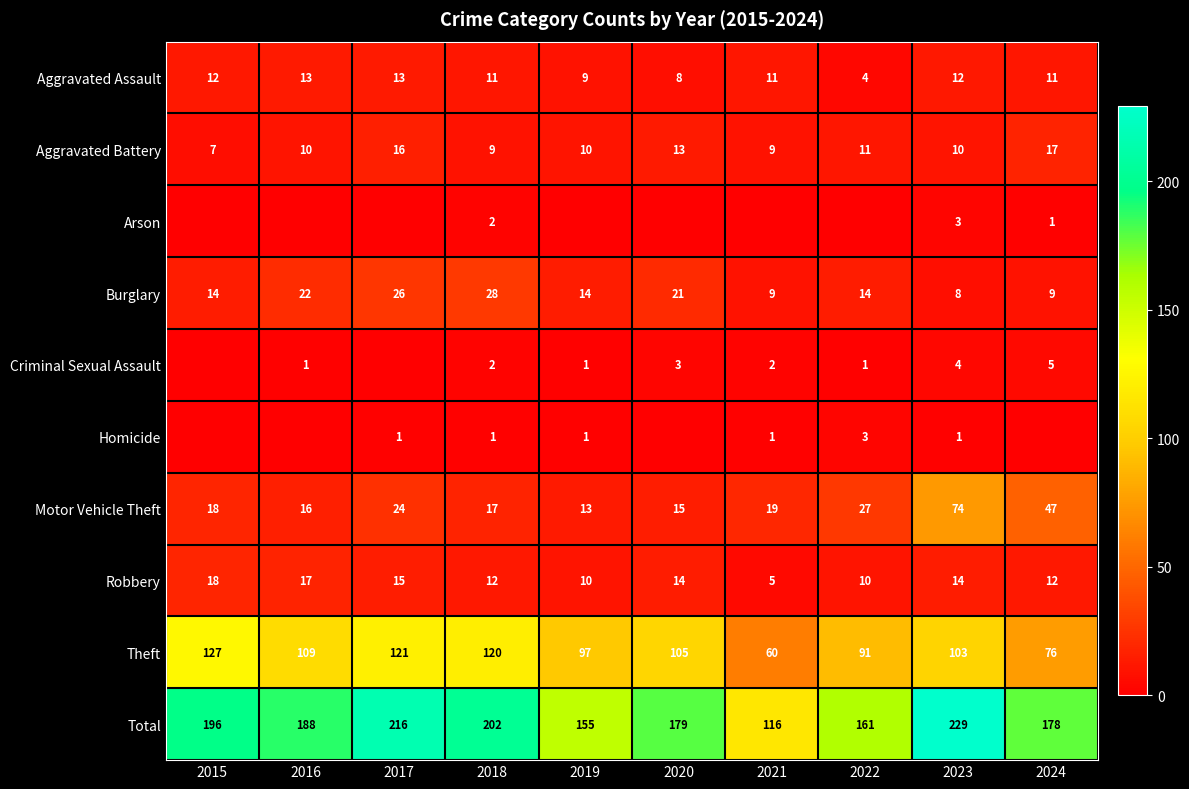

List the labels in order of Theft value, largest first.

2015, 2017, 2018, 2016, 2020, 2023, 2019, 2022, 2024, 2021